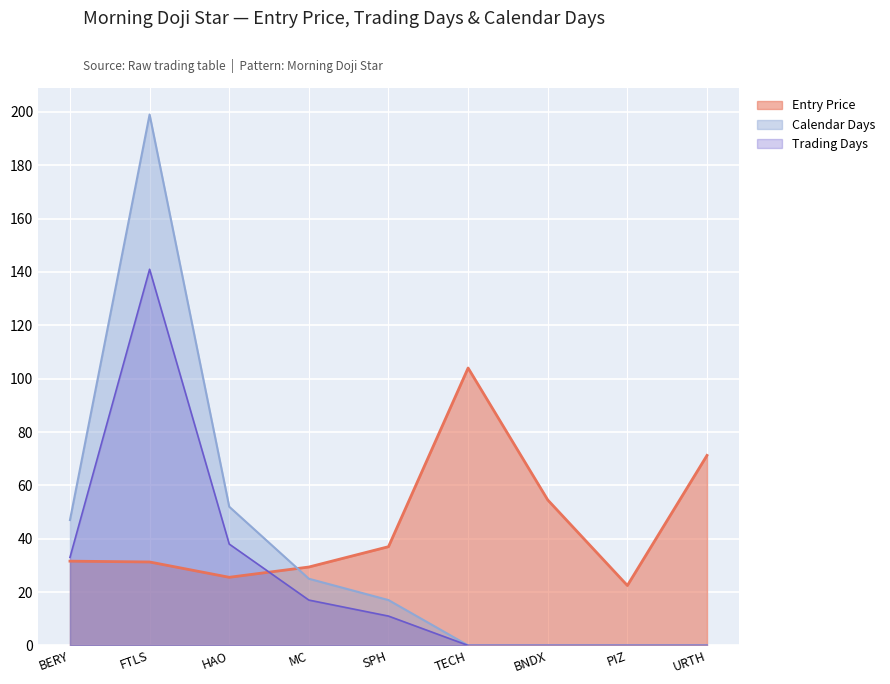

Reading left to right, extract all data points from this chart.

Entry Price: BERY=31.6	FTLS=31.3	HAO=25.5	MC=29.4	SPH=37.0	TECH=104.0	BNDX=54.5	PIZ=22.5	URTH=71.2
Trading Days: BERY=33.0	FTLS=141.0	HAO=38.0	MC=17.0	SPH=11.0	TECH=0.0	BNDX=0.0	PIZ=0.0	URTH=0.0
Calendar Days: BERY=47.0	FTLS=199.0	HAO=52.0	MC=25.0	SPH=17.0	TECH=0.0	BNDX=0.0	PIZ=0.0	URTH=0.0